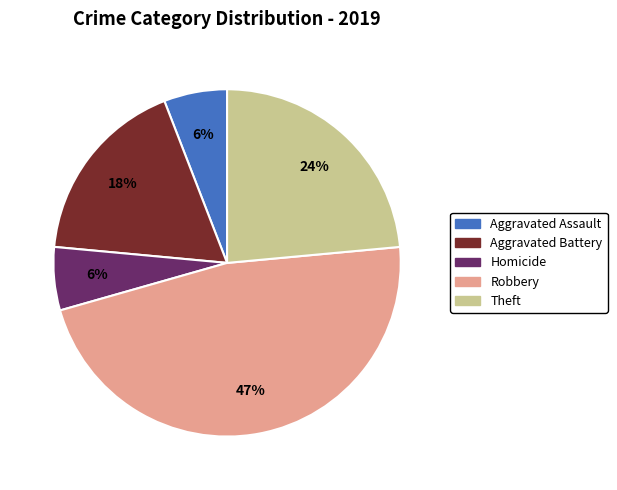

Is there any slice that represents more than half of the pie?

No